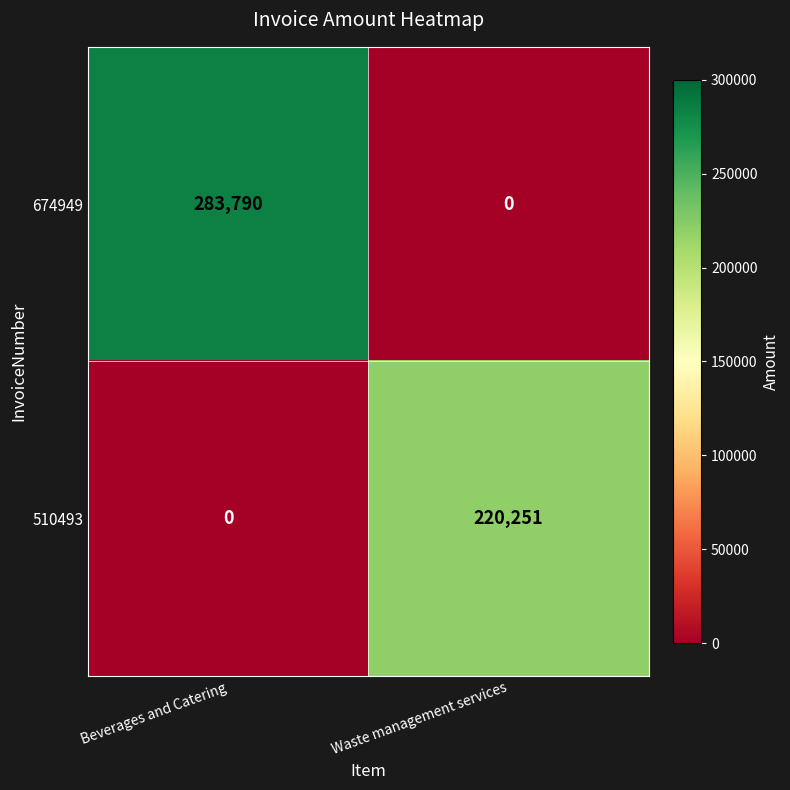

What is the maximum value shown in the chart?

283790